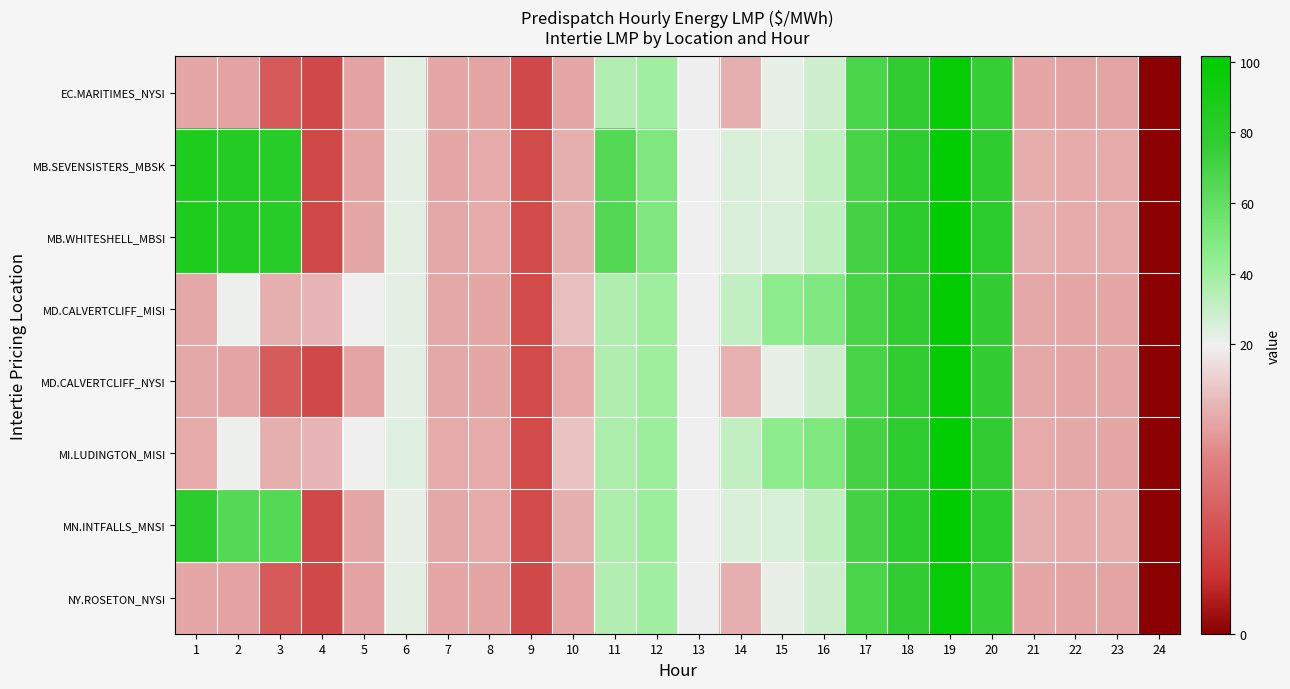

How many data points does each series have?

24